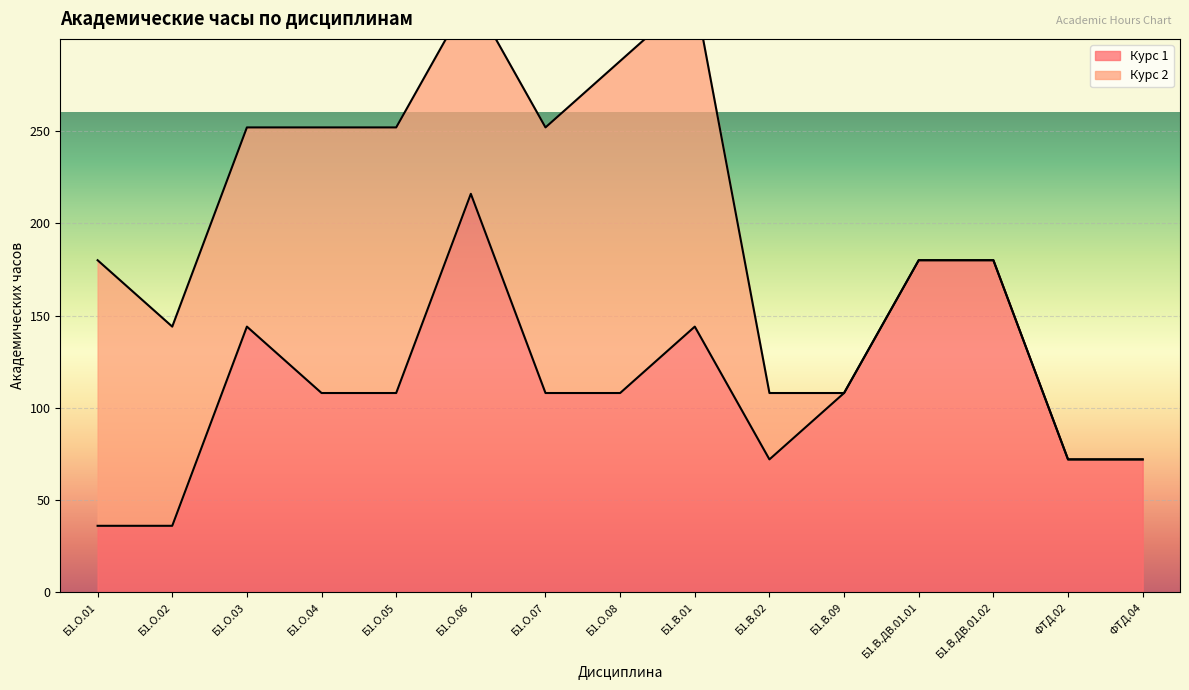

The Курс 1 series shows 47 at Б1.В.09. True or false?

False